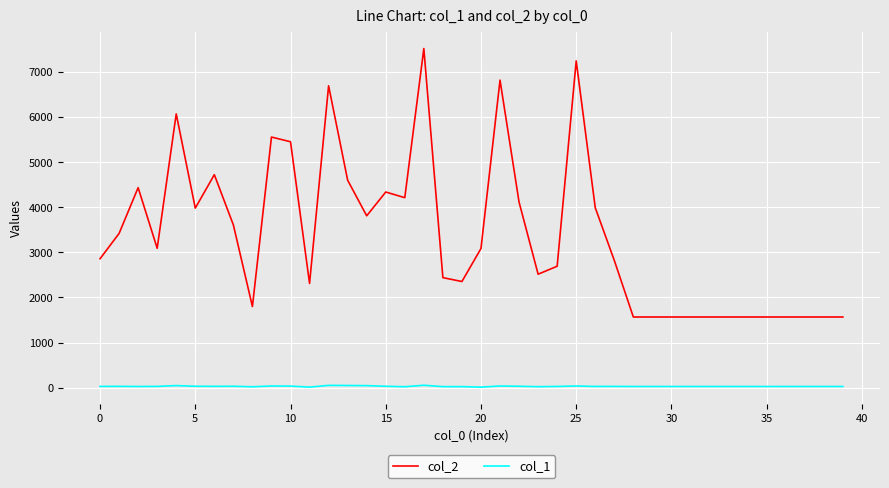

Rank the series by their maximum value, from highest to lowest.

col_2, col_1